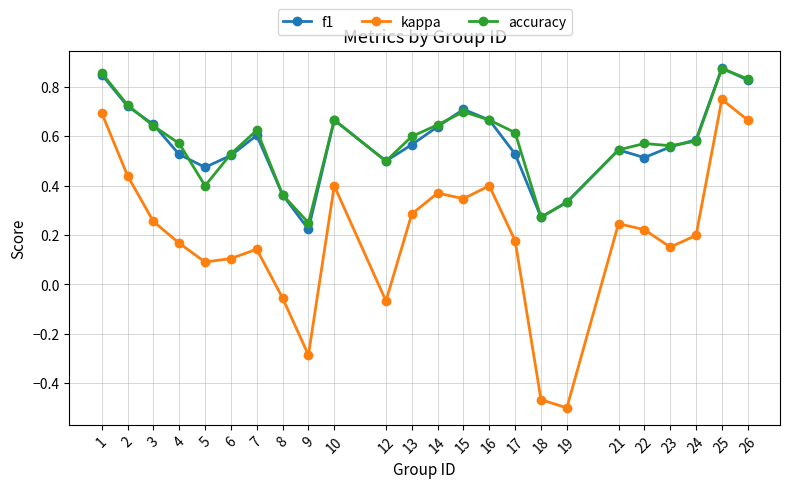

Which series has the largest range (max minus min)?

kappa